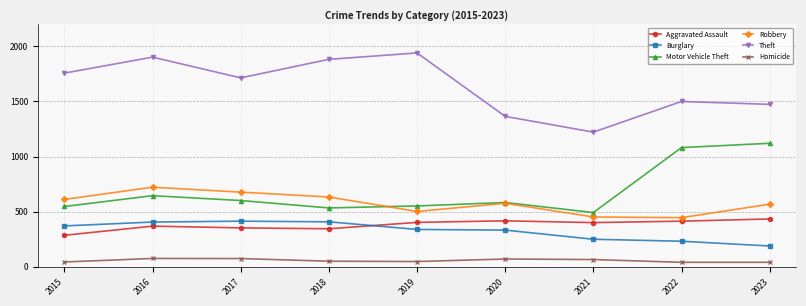

What is the value of the Theft point at the 3rd from the left?

1713